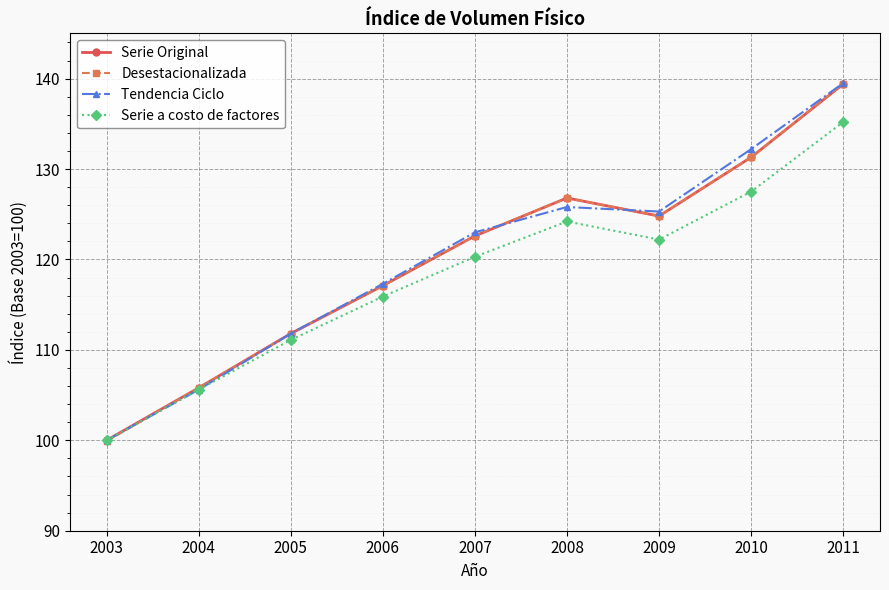

True or false: Serie a costo de factores has more than 0 points higher than both neighbors.

True